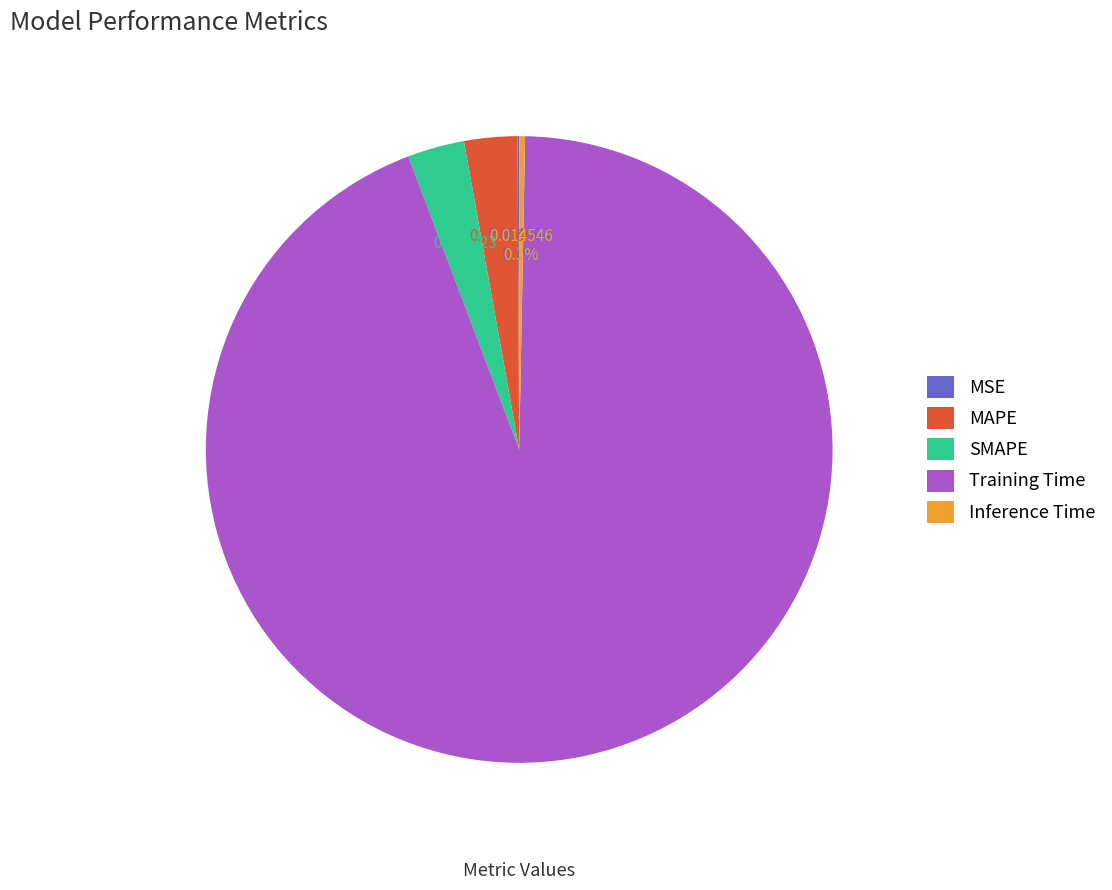

Which slice is the largest?

Training Time